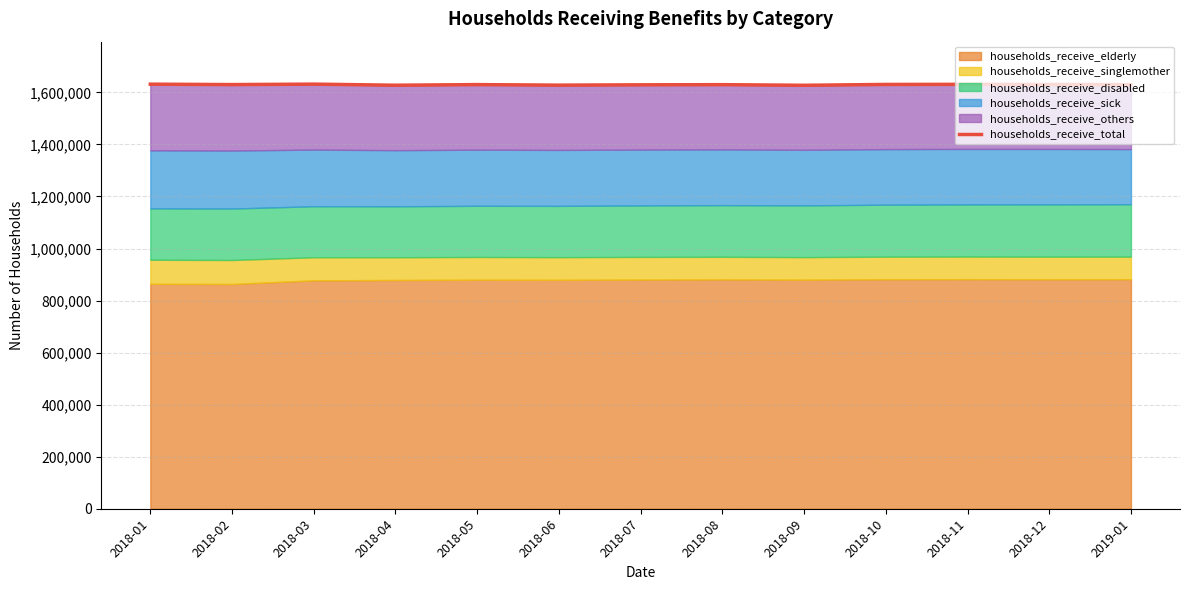

Reading right to left, extract all data points from this chart.

2019-01=1629476	2018-12=1630608	2018-11=1631077	2018-10=1630606	2018-09=1627391	2018-08=1629765	2018-07=1629171	2018-06=1627952	2018-05=1629978	2018-04=1627652	2018-03=1631832	2018-02=1630072	2018-01=1631674